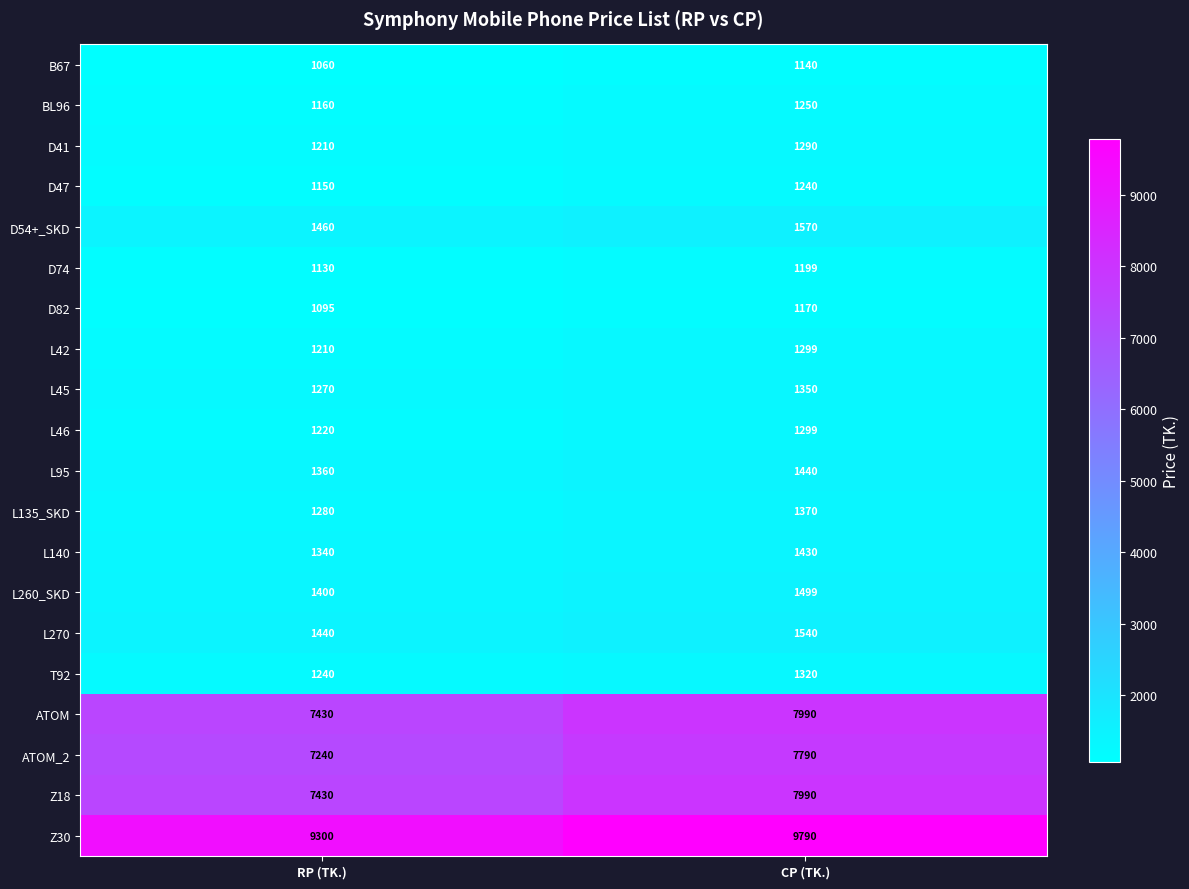

What is the approximate value of D74 at CP (TK.)?

1199